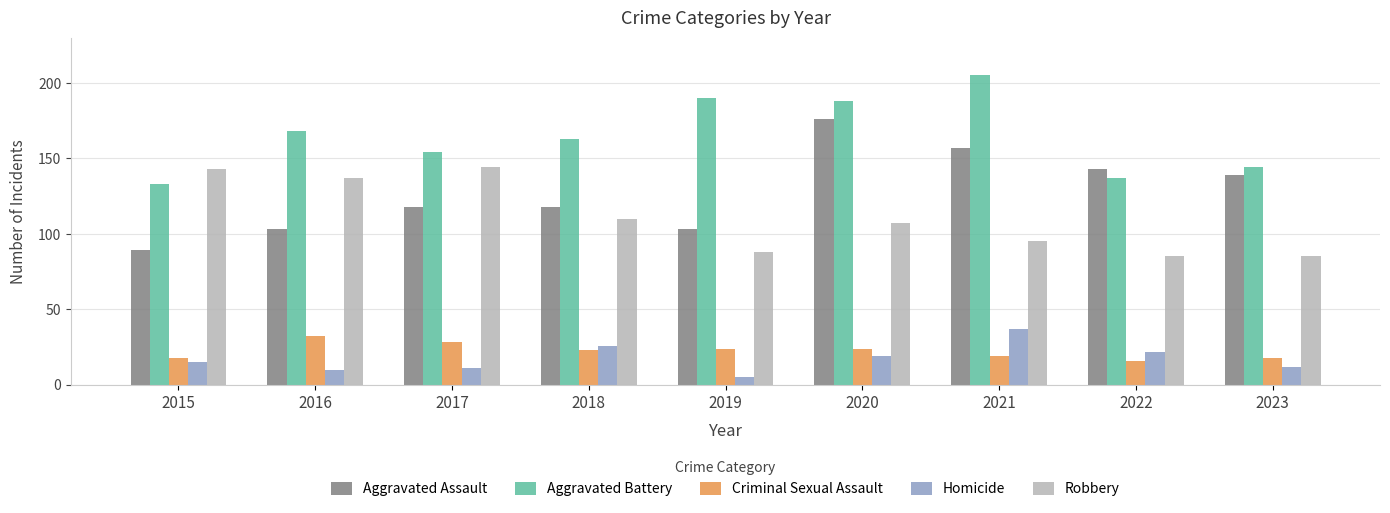

Which series has the widest spread of values?

Aggravated Assault